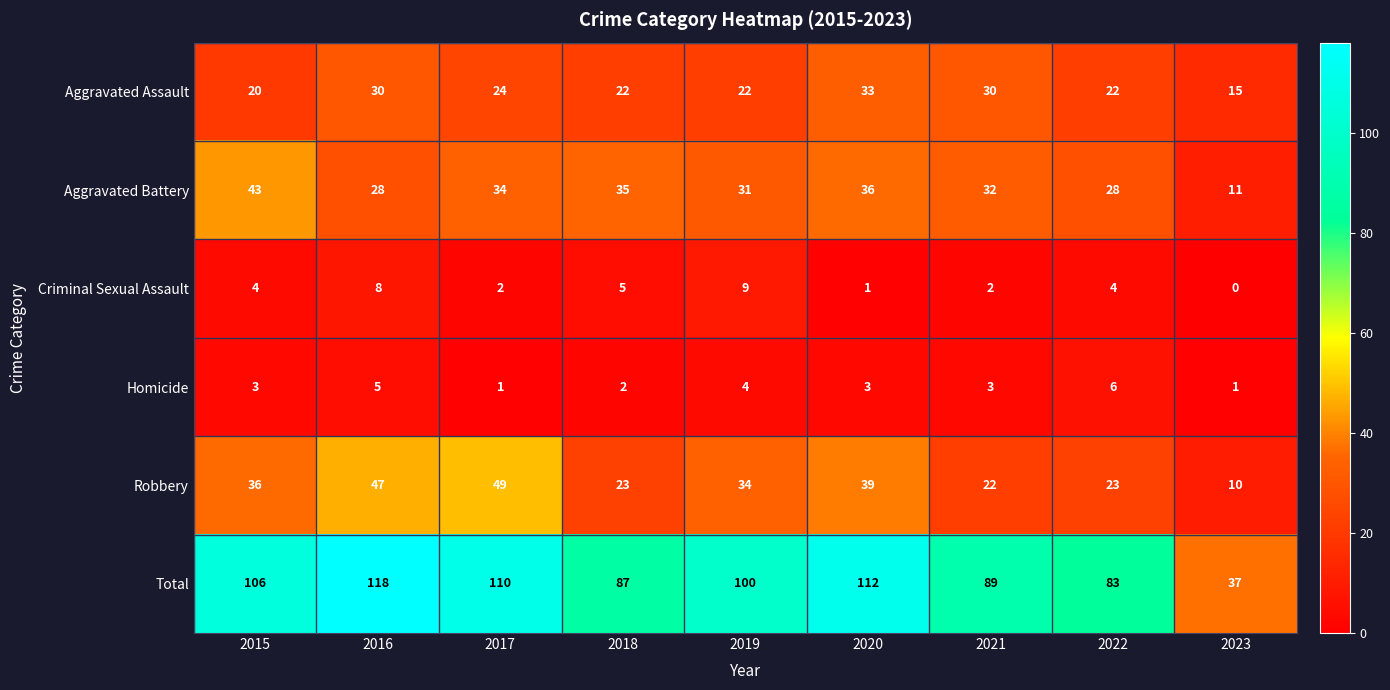

At which category does the chart reach its peak across all series?

2016